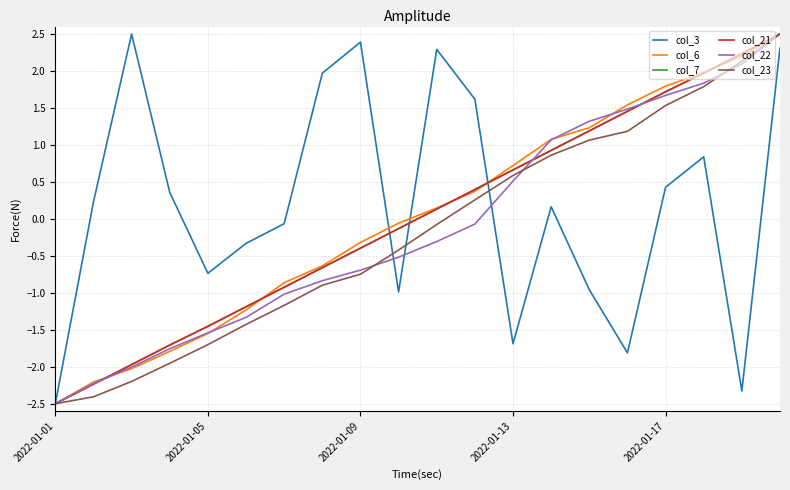

At how many categories does at least one series exceed 0?

15